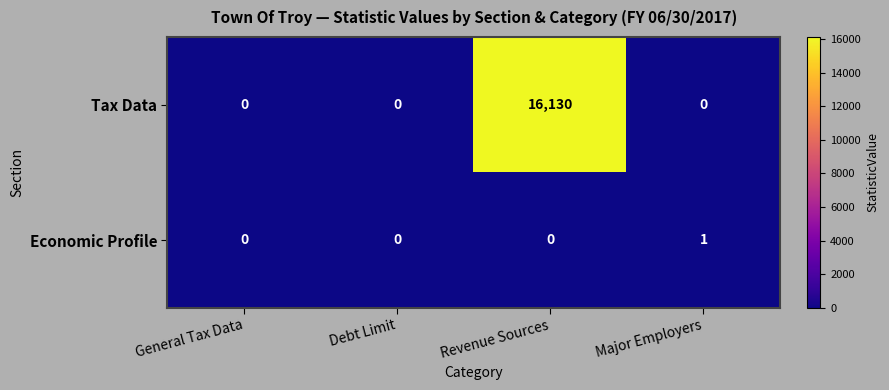

At how many categories does at least one series exceed 3067?

1